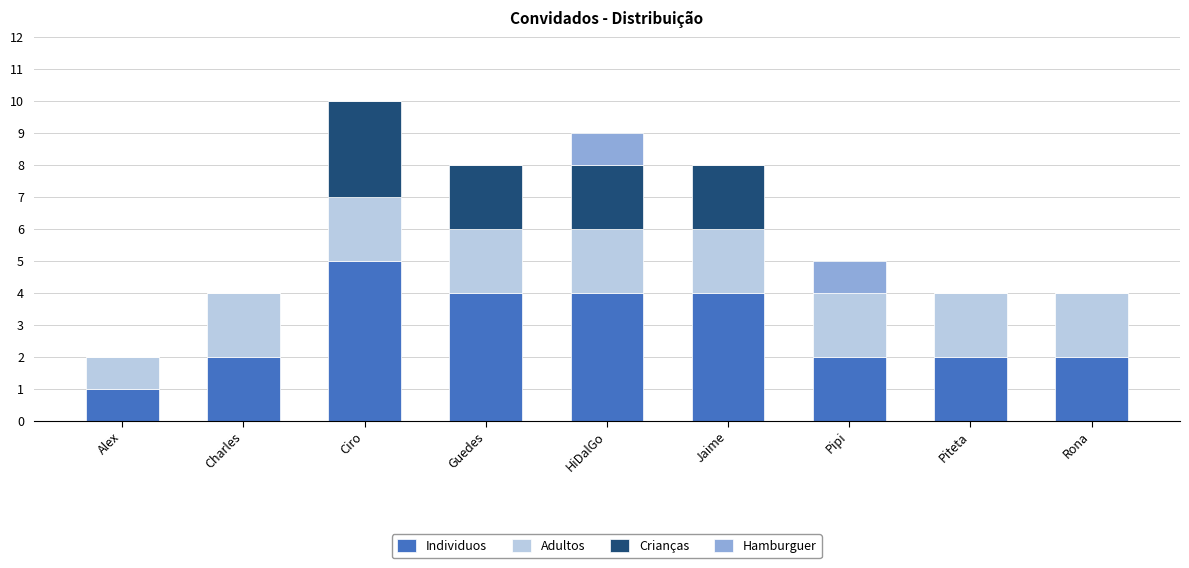

What is the maximum value for Individuos?

5